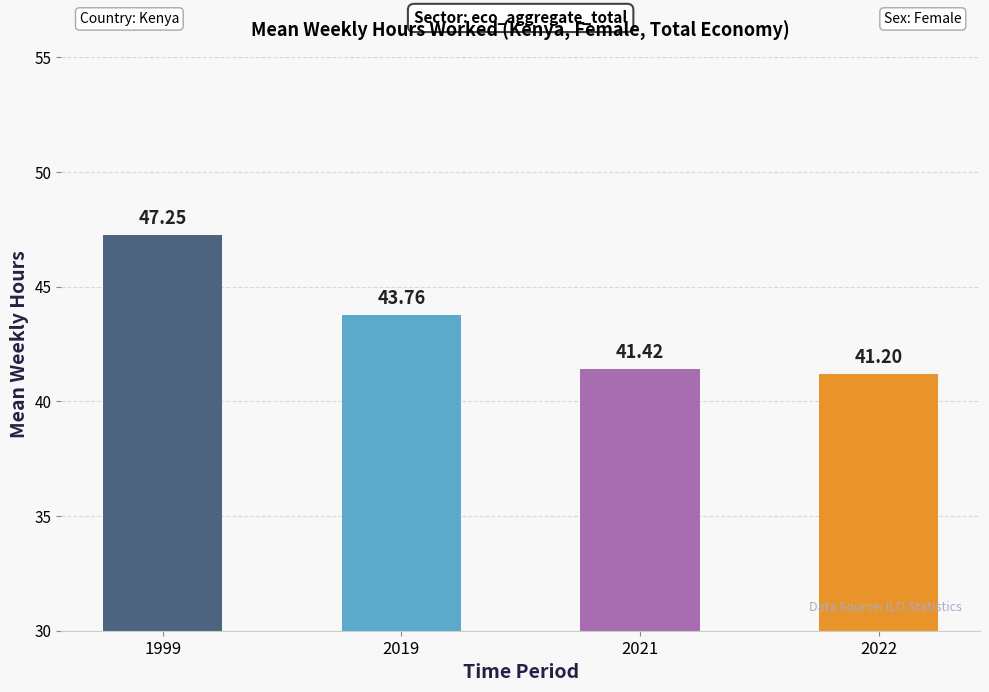

What is the average value?

43.4